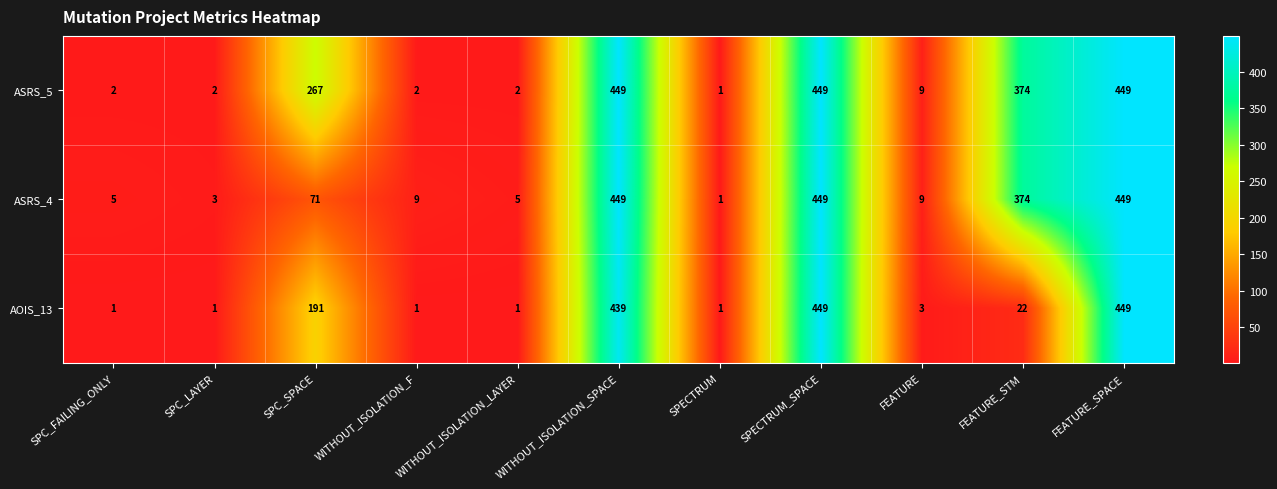

Count the number of data series in this chart.

3